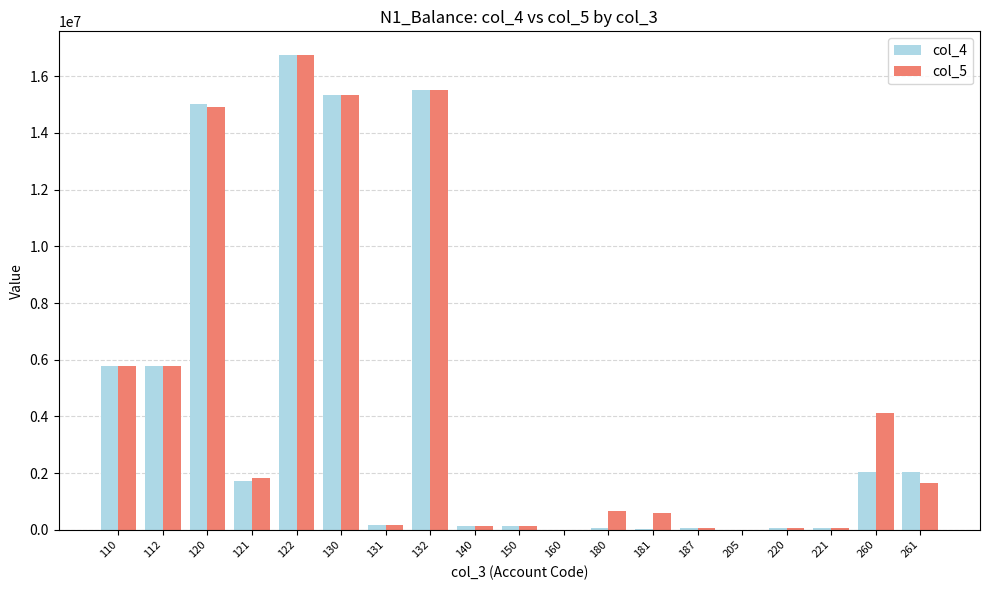

What is the maximum value shown in the chart?

16744333.0